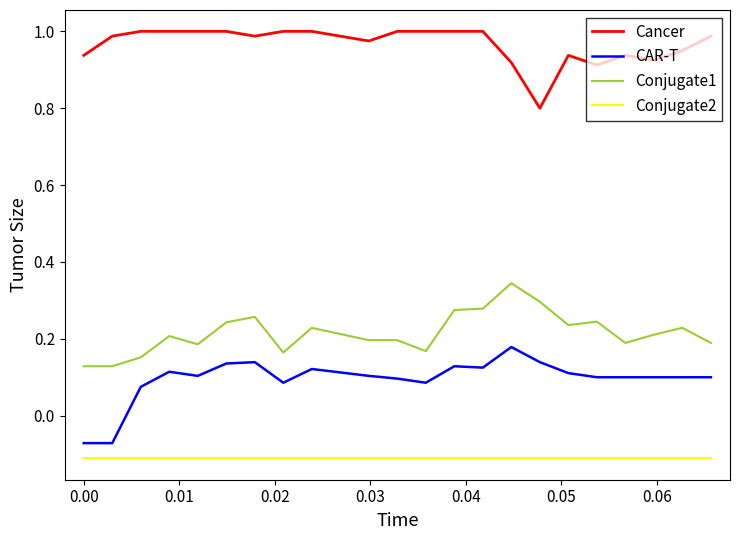

Which series has the largest range (max minus min)?

CAR-T